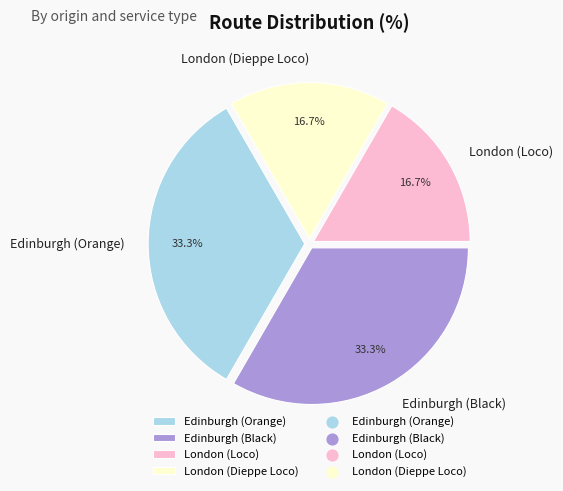

How many slices are in this pie chart?

4